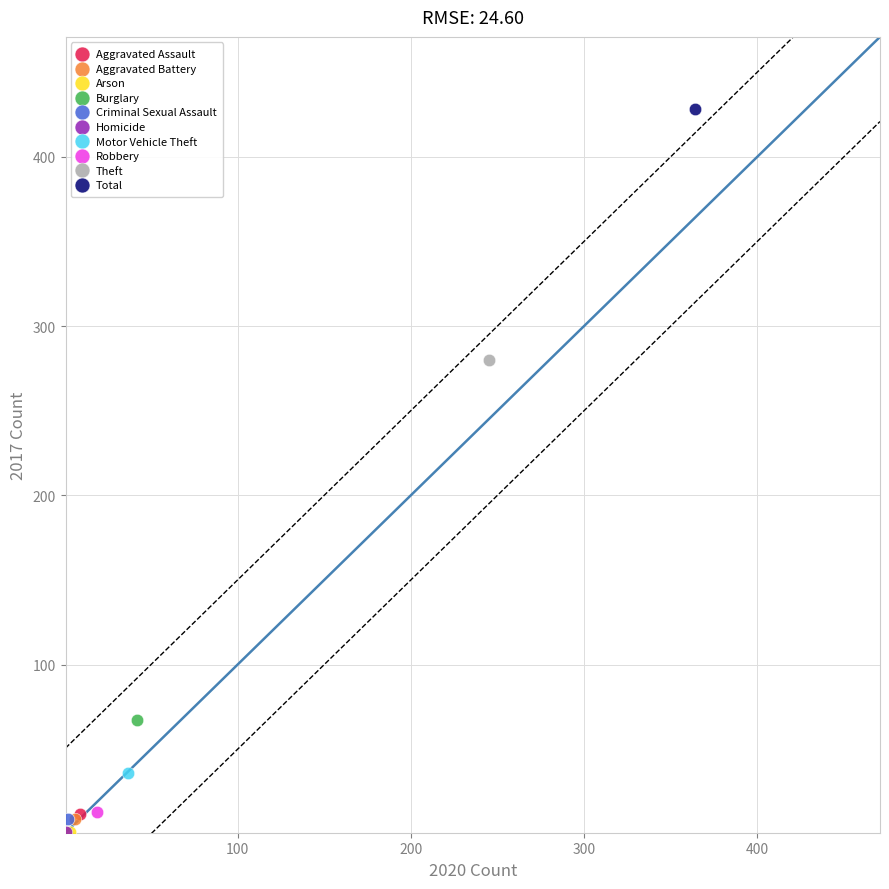

What are all the series names shown in the legend?

Aggravated Assault, Aggravated Battery, Arson, Burglary, Criminal Sexual Assault, Homicide, Motor Vehicle Theft, Robbery, Theft, Total